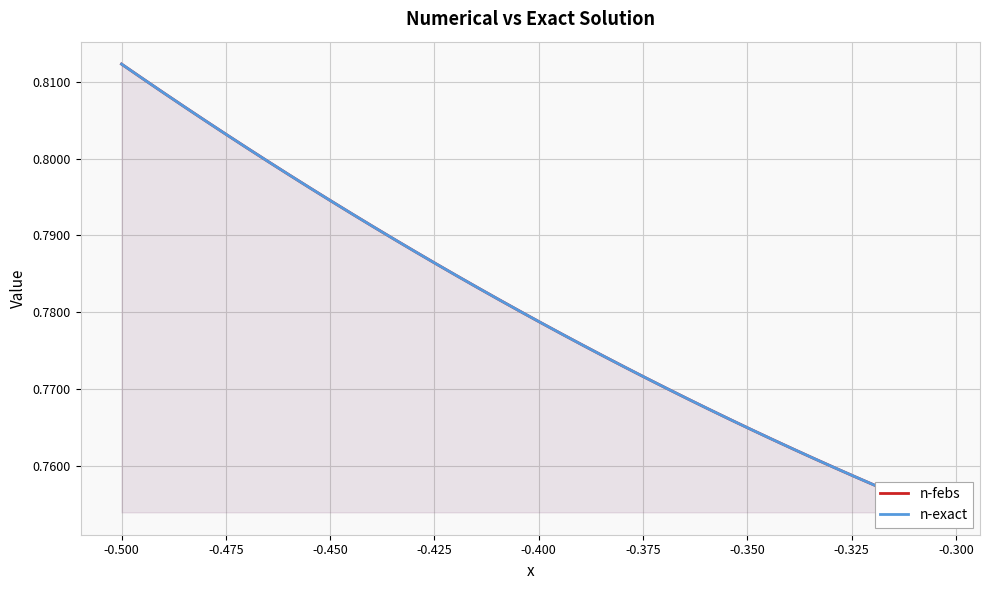

What is the average value of the n-exact series?

0.8